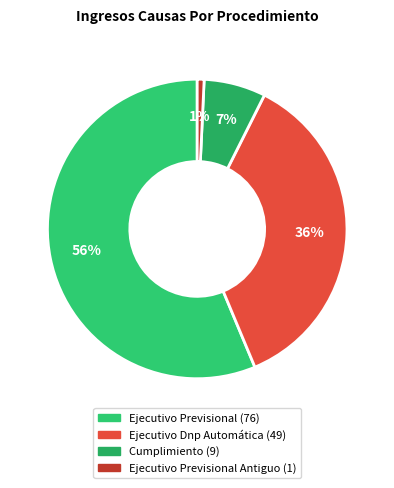

How many segments does this pie chart have?

4